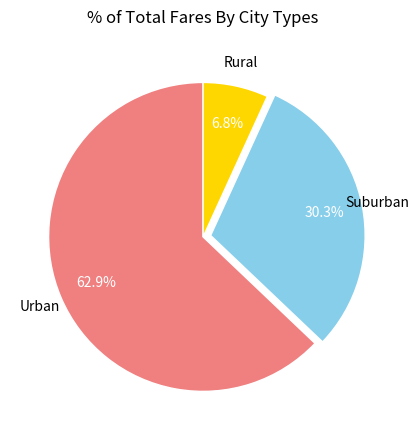

Does any single category account for the majority?

Yes